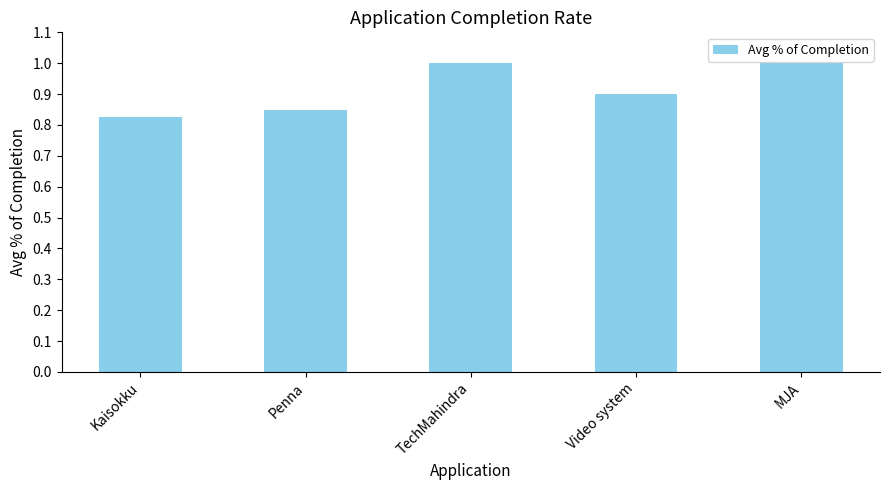

Is it true that the value at Kaisokku is 1.4?

False